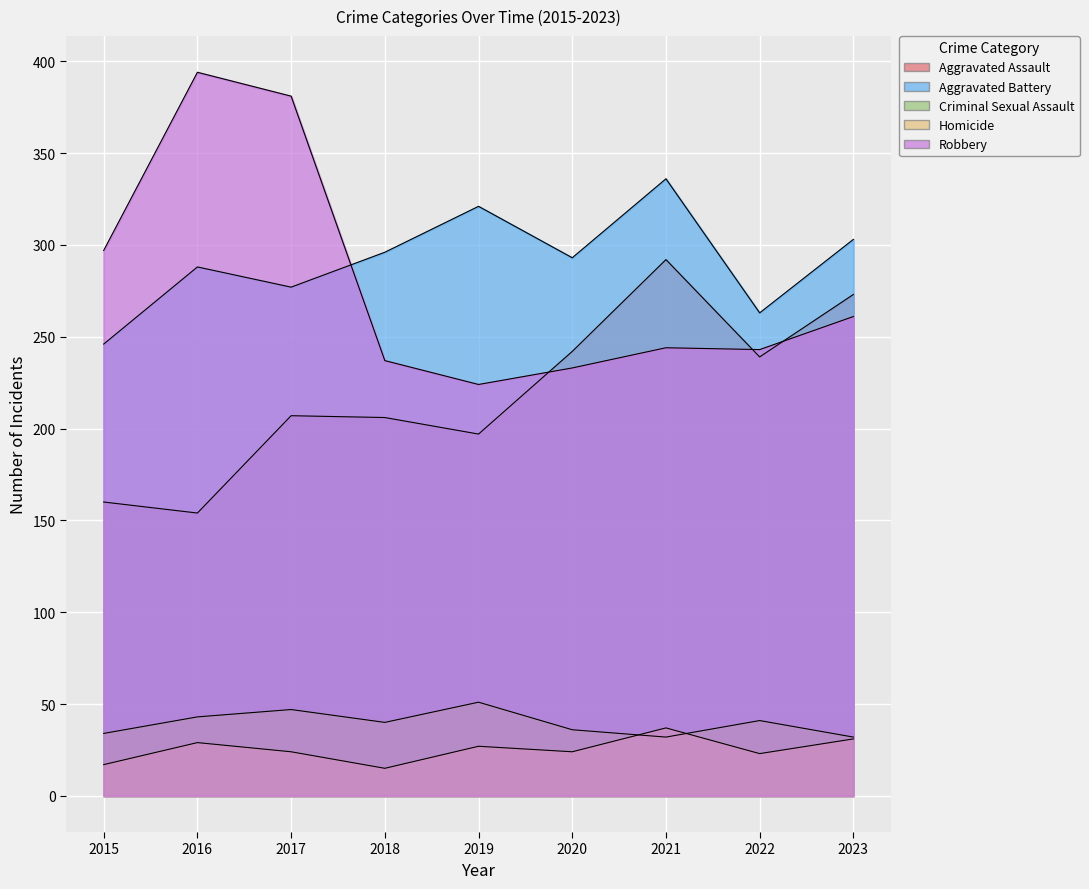

What are all the series names shown in the legend?

Aggravated Assault, Aggravated Battery, Criminal Sexual Assault, Homicide, Robbery